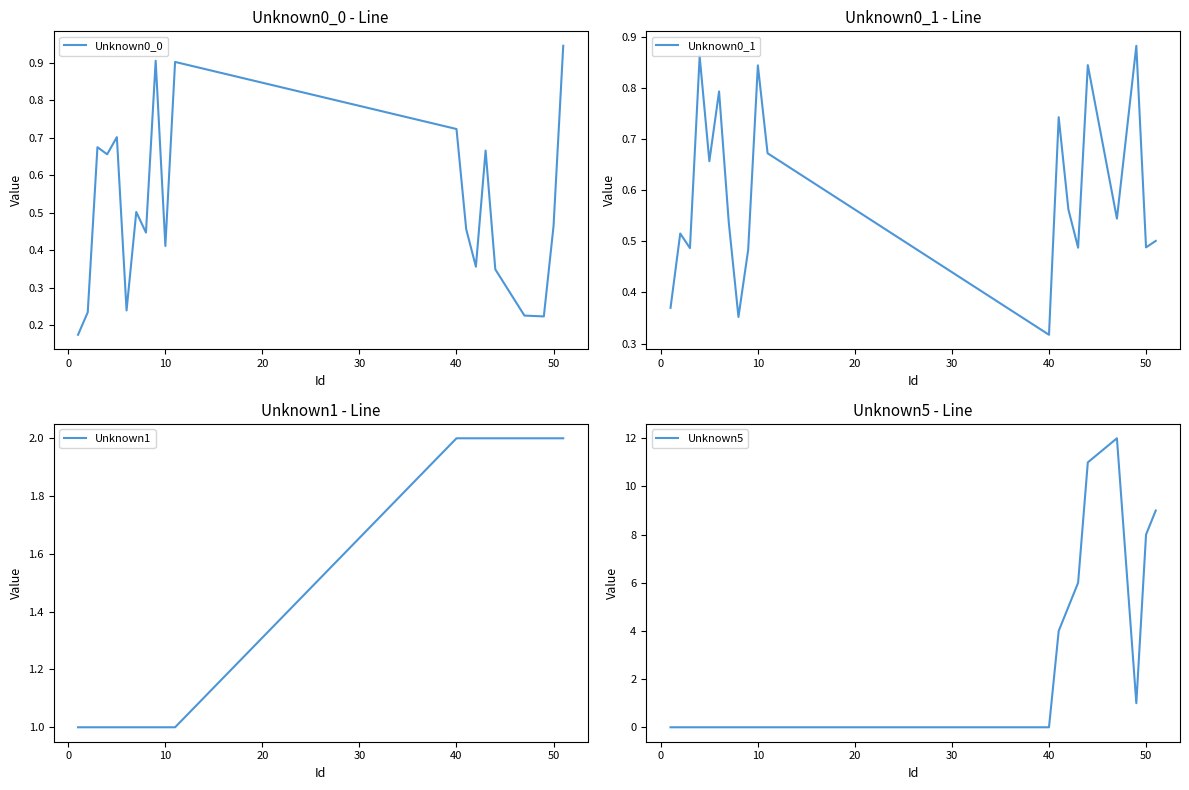

Reading left to right, transcribe all the data shown in this chart.

Unknown0_0: 0.2	0.2	0.7	0.7	0.7	0.2	0.5	0.4	0.9	0.4	0.9	0.7	0.5	0.4	0.7	0.3	0.2	0.2	0.5	0.9
Unknown0_1: 0.4	0.5	0.5	0.9	0.7	0.8	0.5	0.4	0.5	0.8	0.7	0.3	0.7	0.6	0.5	0.8	0.5	0.9	0.5	0.5
Unknown1: 1.0	1.0	1.0	1.0	1.0	1.0	1.0	1.0	1.0	1.0	1.0	2.0	2.0	2.0	2.0	2.0	2.0	2.0	2.0	2.0
Unknown5: 0.0	0.0	0.0	0.0	0.0	0.0	0.0	0.0	0.0	0.0	0.0	0.0	4.0	5.0	6.0	11.0	12.0	1.0	8.0	9.0